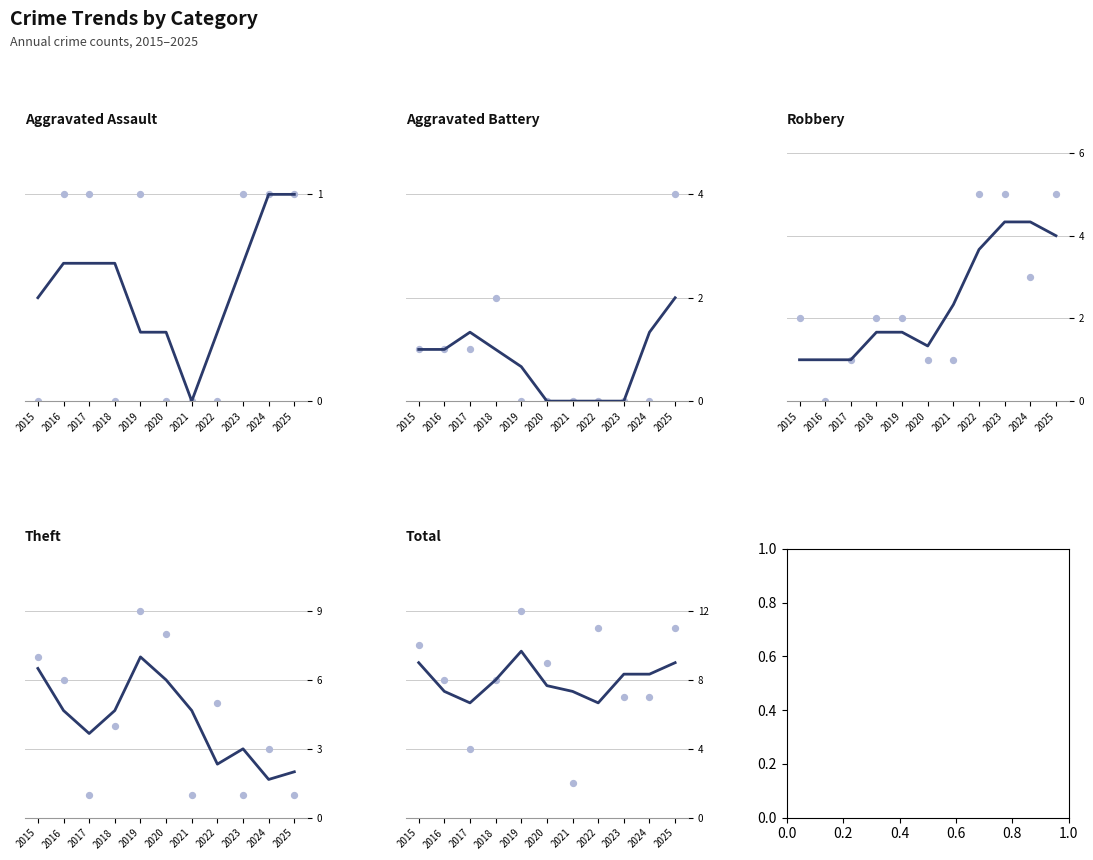

Is the value of Theft at 2024 greater than the value of Total at 2016?

No